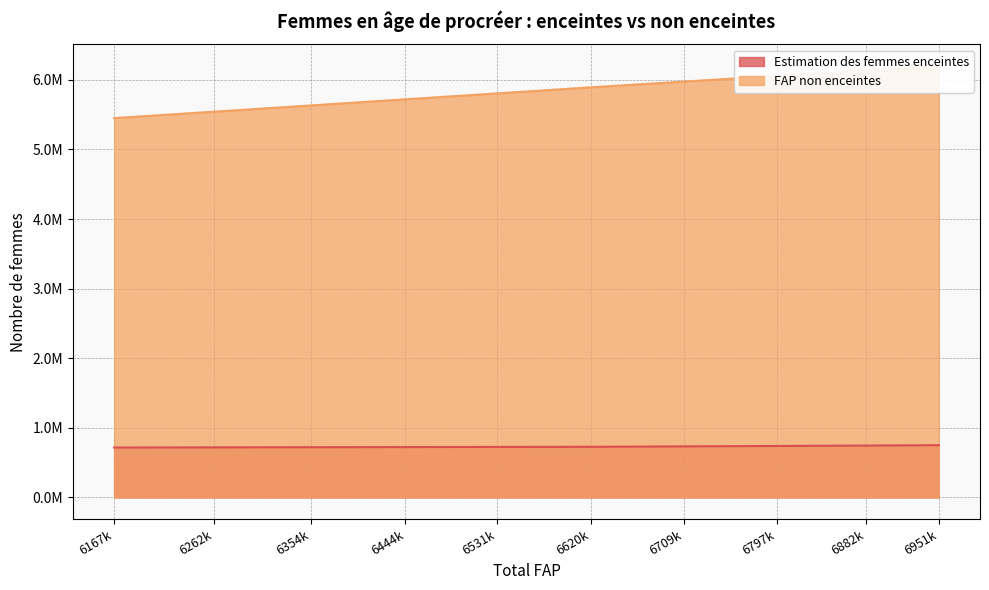

Between 6951k and 6797k, which is larger?

6951k